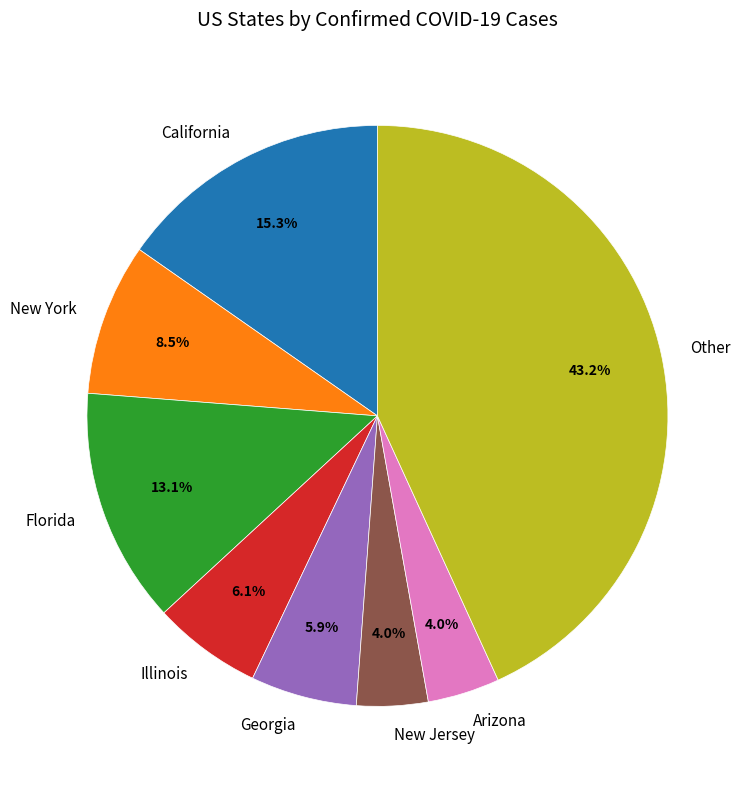

Combined, what portion of the pie is New York and Arizona?

12.5%